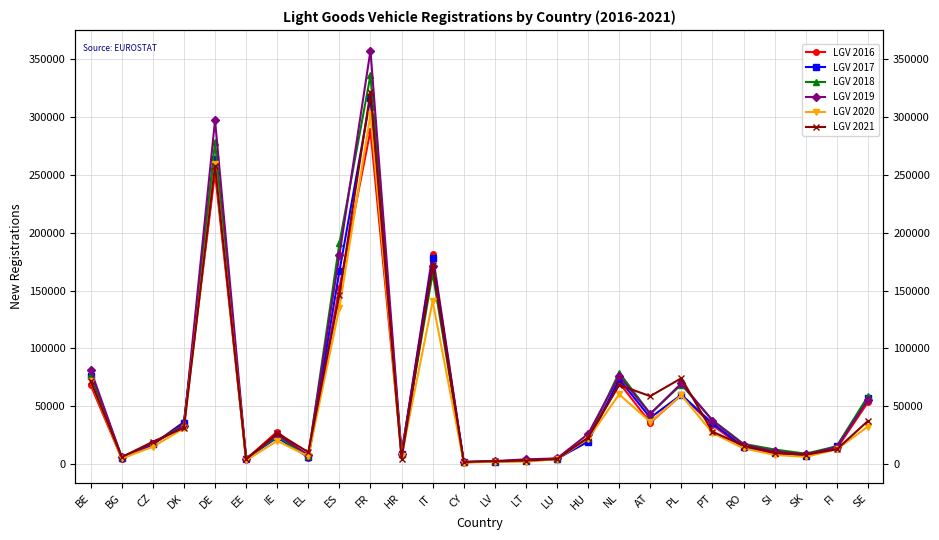

How many data points in LGV 2019 are less than 25592?

13